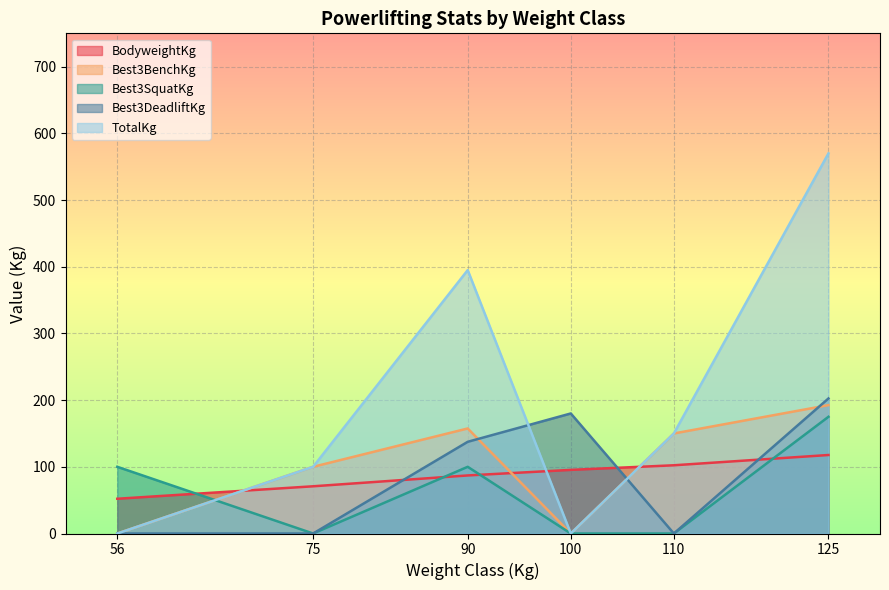

True or false: BodyweightKg has a value of 193.2 at 125.

False